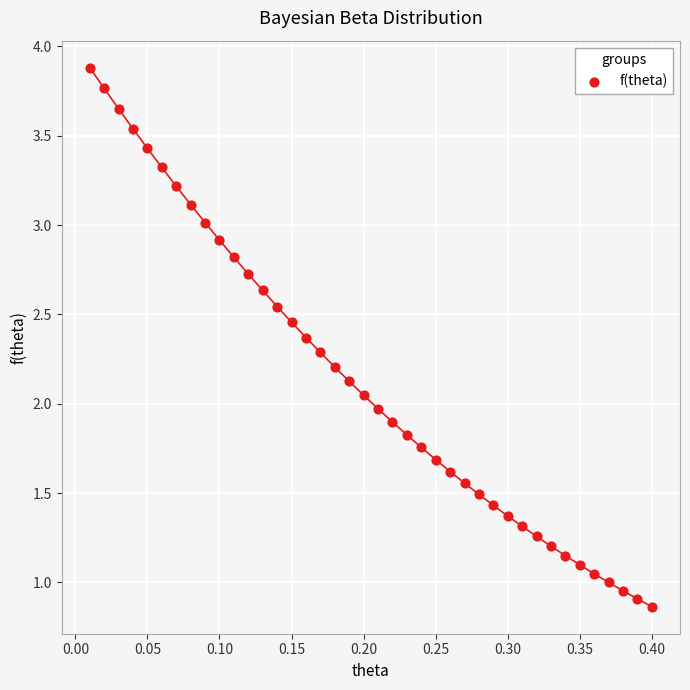

What is the range of Y values (max minus min)?

3.0